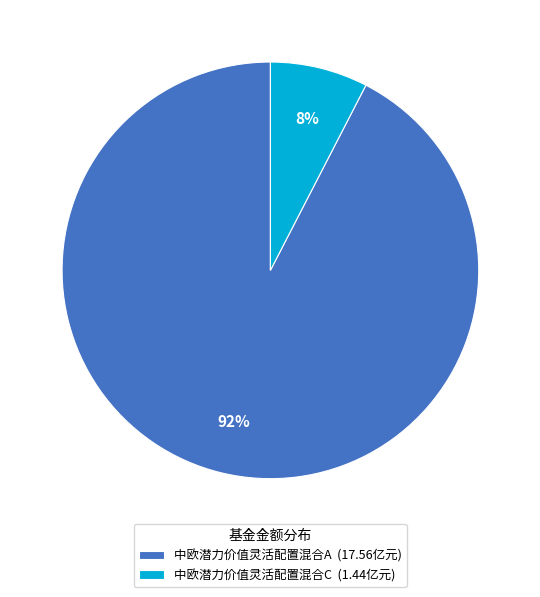

Does 中欧潜力价值灵活配置混合A represent more than half of the total?

Yes